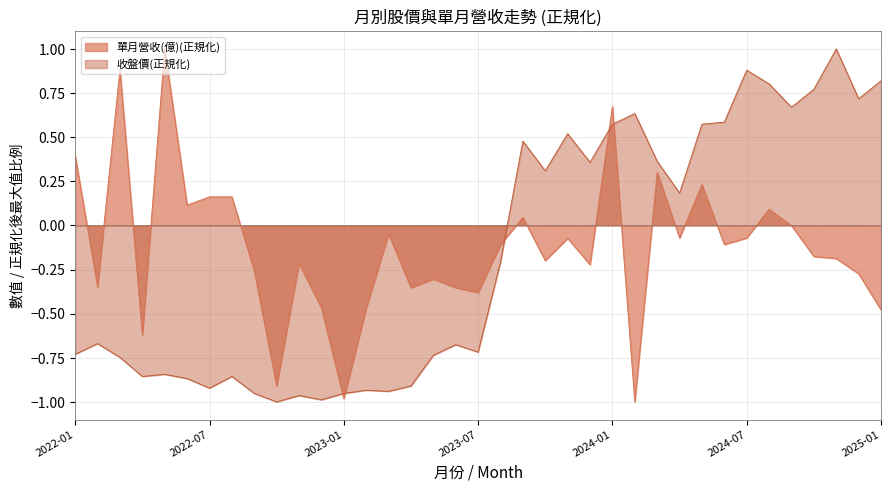

Which category has the lowest value across all series?

2024-02